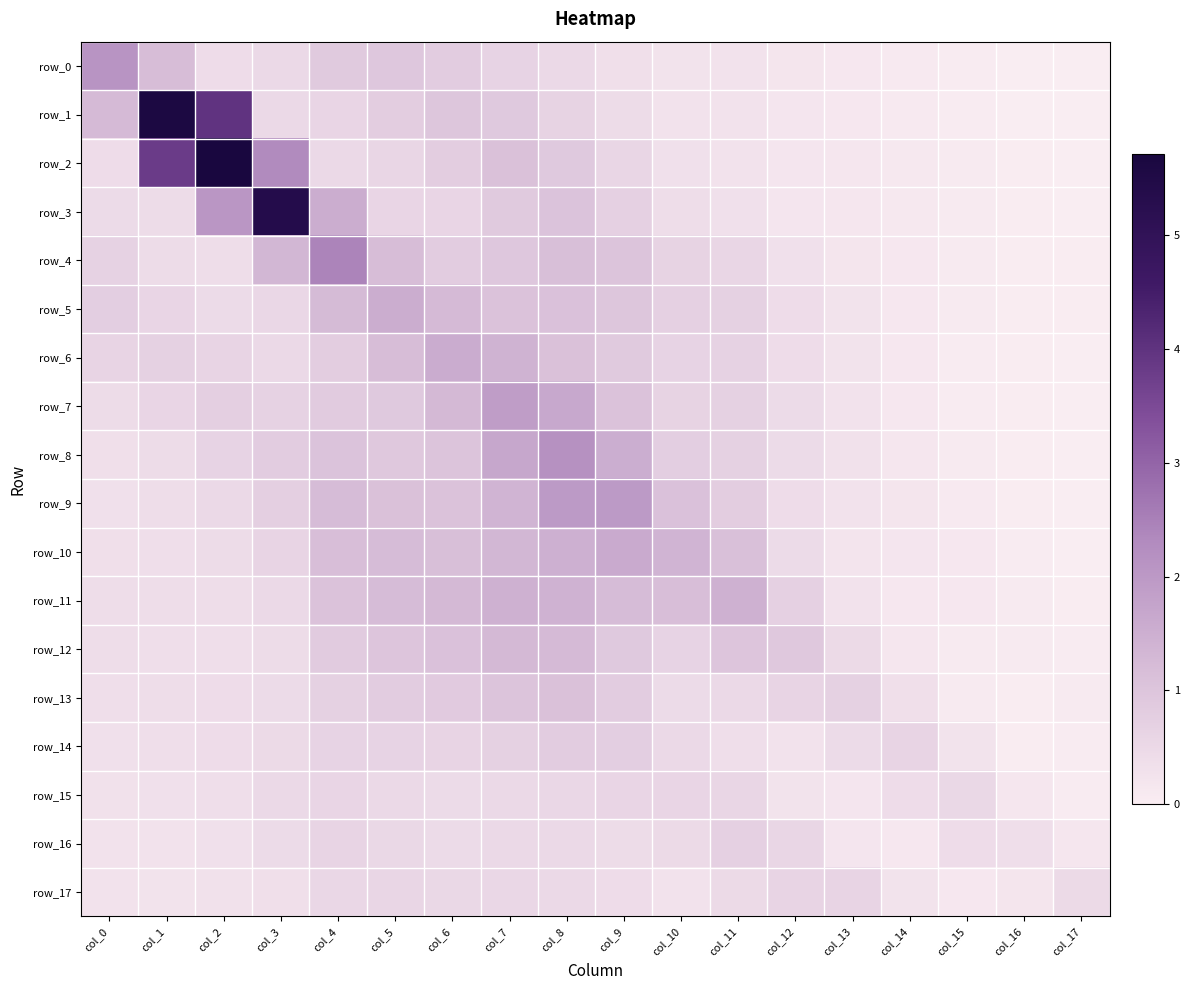

Where is row_5 nearest to the value 0?

col_17